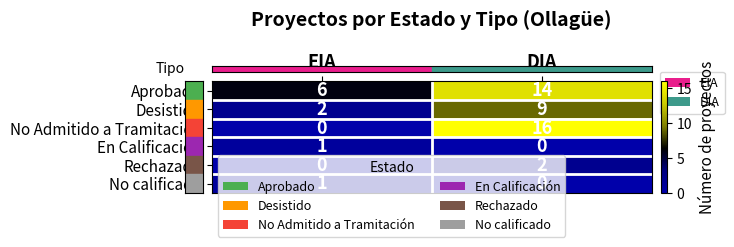

What value does the No Admitido a Tramitación series have at DIA?

16